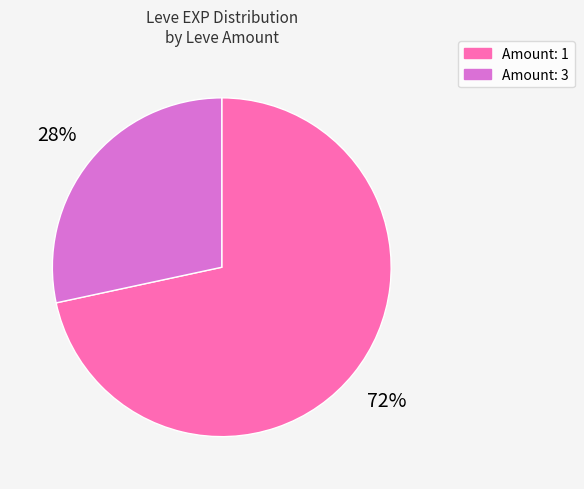

How many slices are in this pie chart?

2